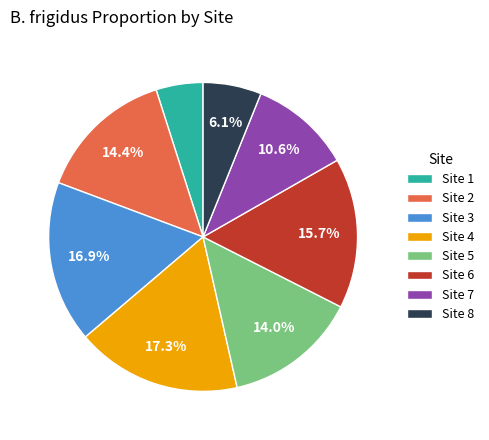

How many segments does this pie chart have?

8